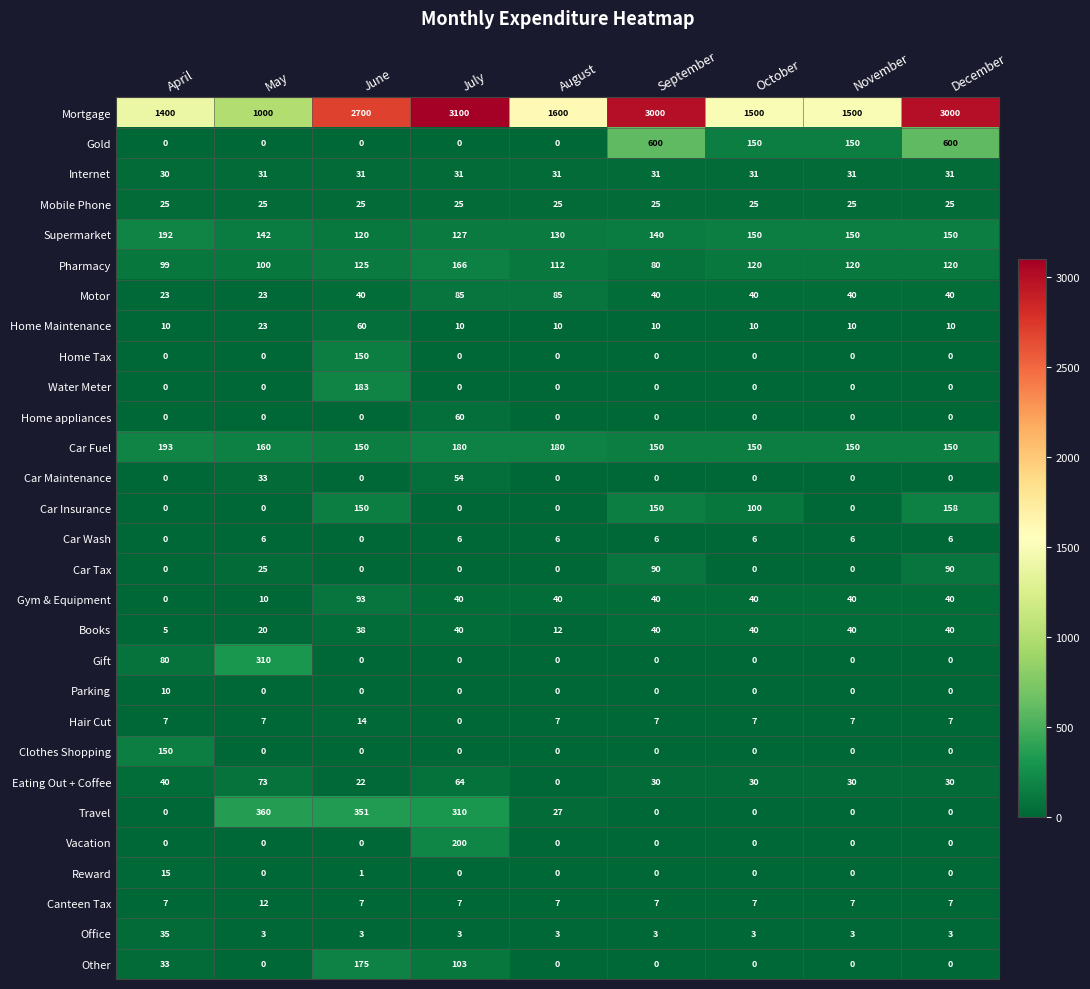

True or false: Eating Out + Coffee has a value of 29 at June.

False